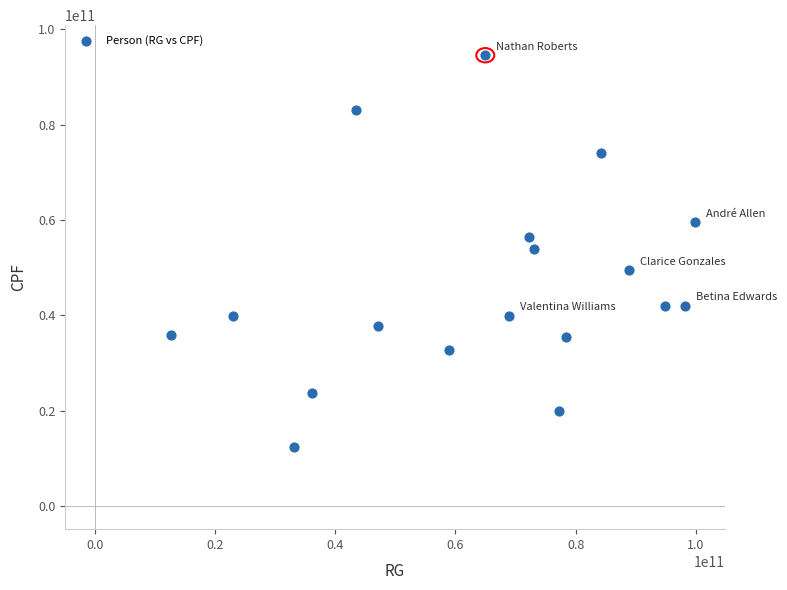

What is the range of X values (max minus min)?

87192544705